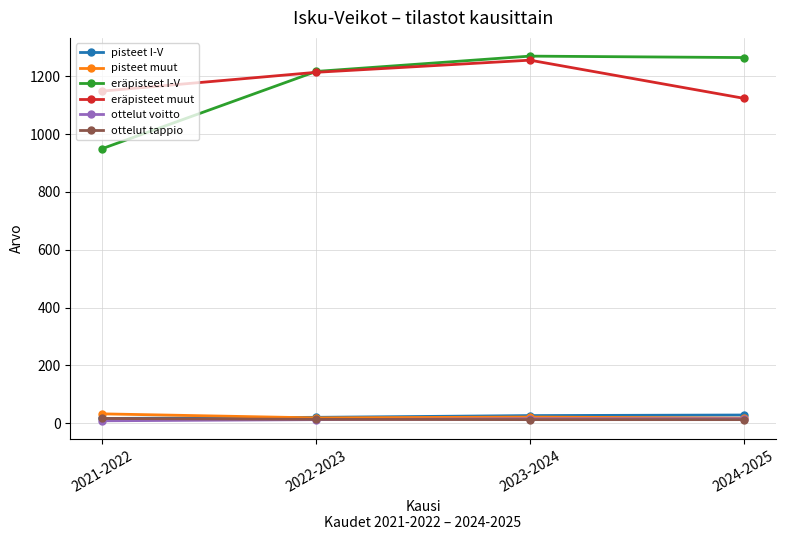

What is the difference between the ottelut voitto values at 2021-2022 and 2022-2023?

4